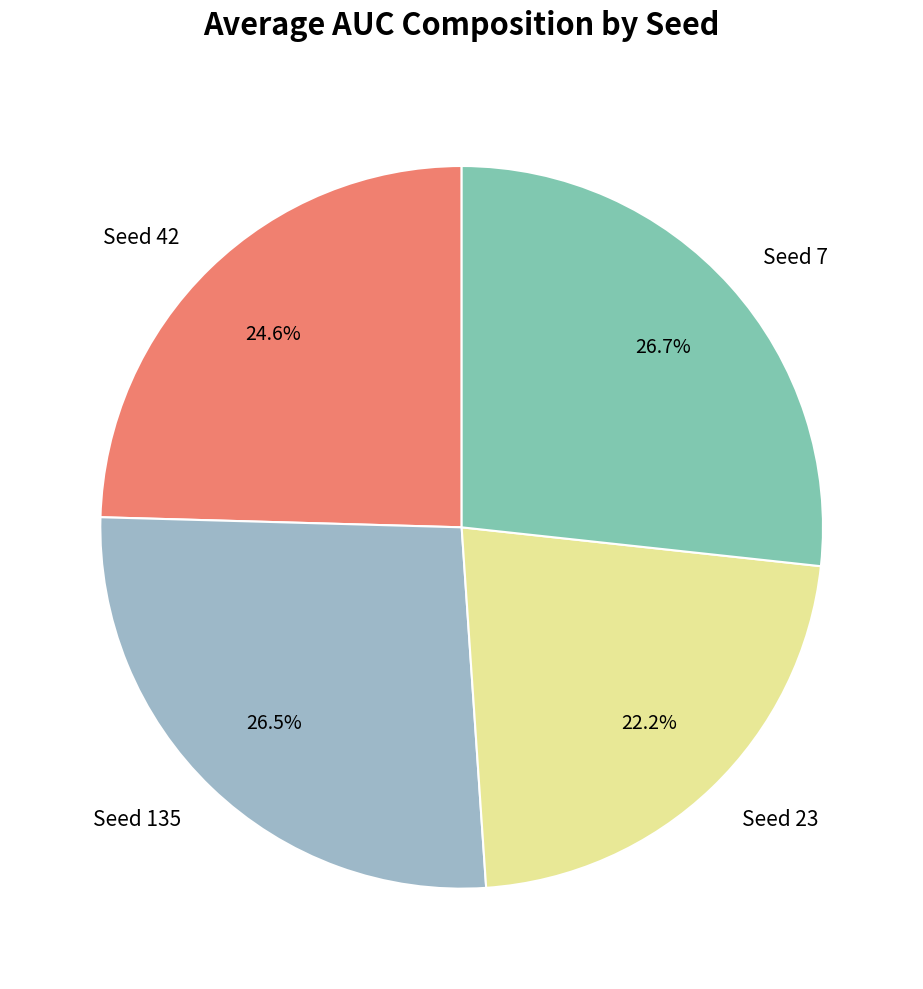

Which category has the smallest portion of the pie?

Seed 23